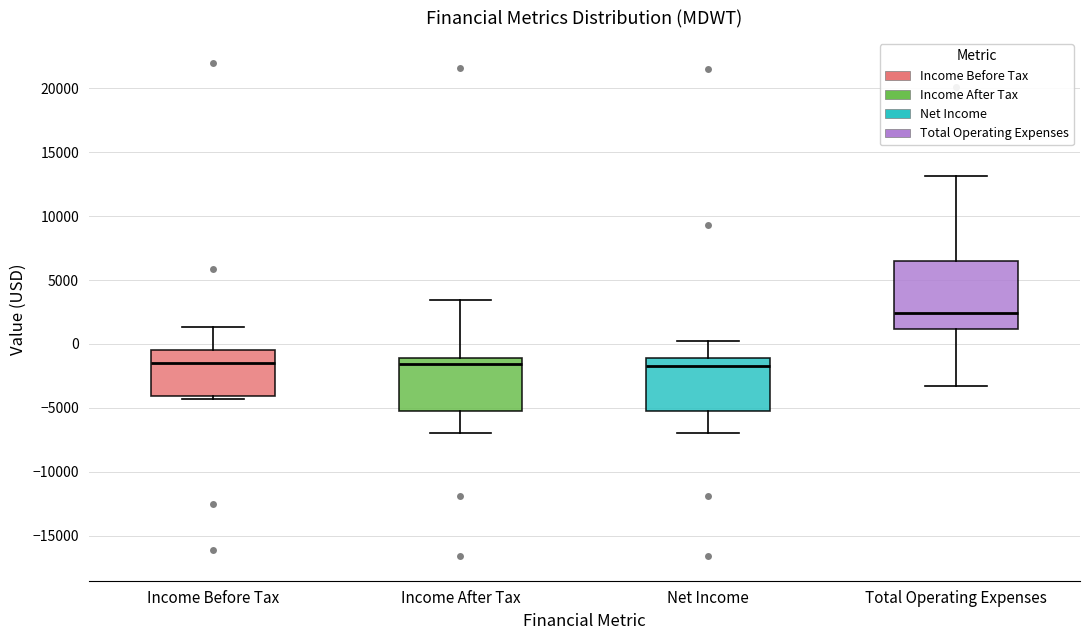

Where is the lower edge of the box for Income Before Tax on the y-axis? The values are not printed on the chart, so give them approximately, as read against the axis.

-4000